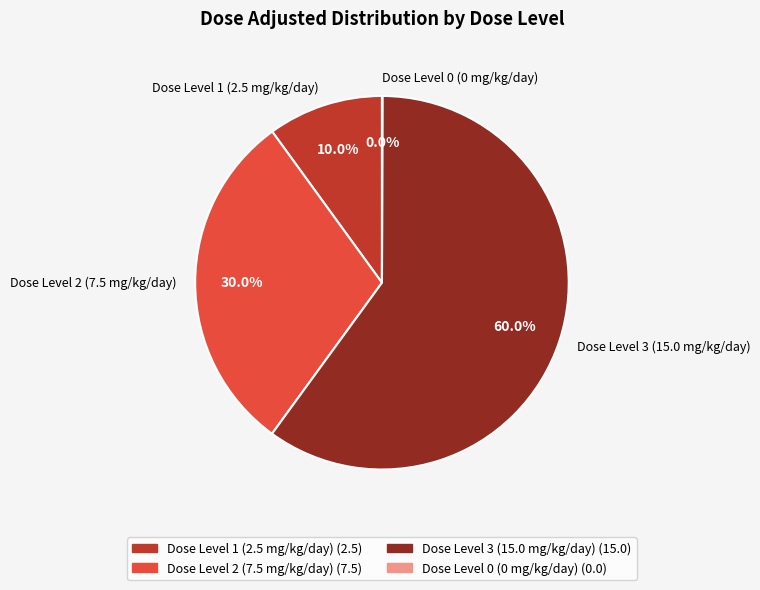

What percentage is NOT represented by Dose Level 2 (7.5 mg/kg/day)?

70.0%